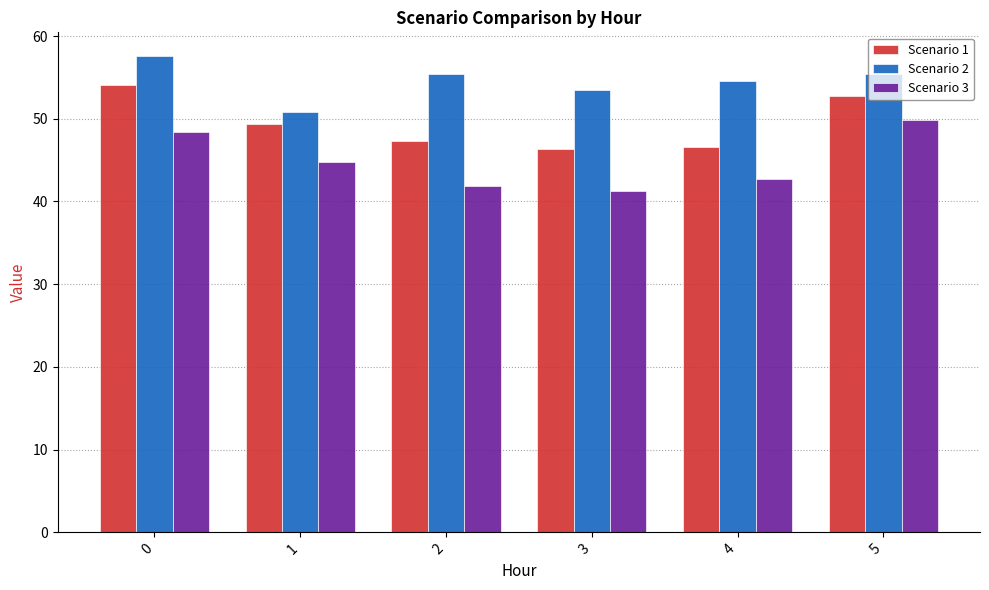

What are all the series names shown in the legend?

Scenario 1, Scenario 2, Scenario 3